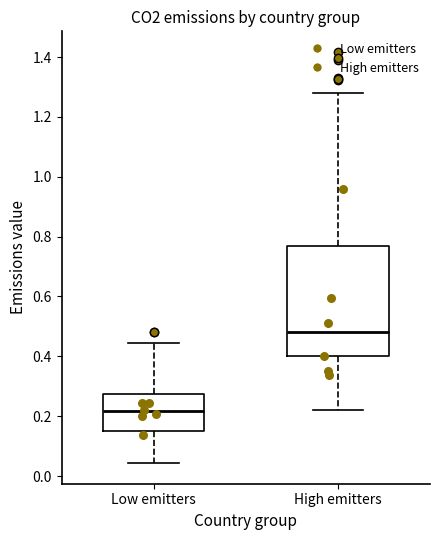

Where is the upper edge of the box for Low emitters on the y-axis? The values are not printed on the chart, so give them approximately, as read against the axis.

0.28